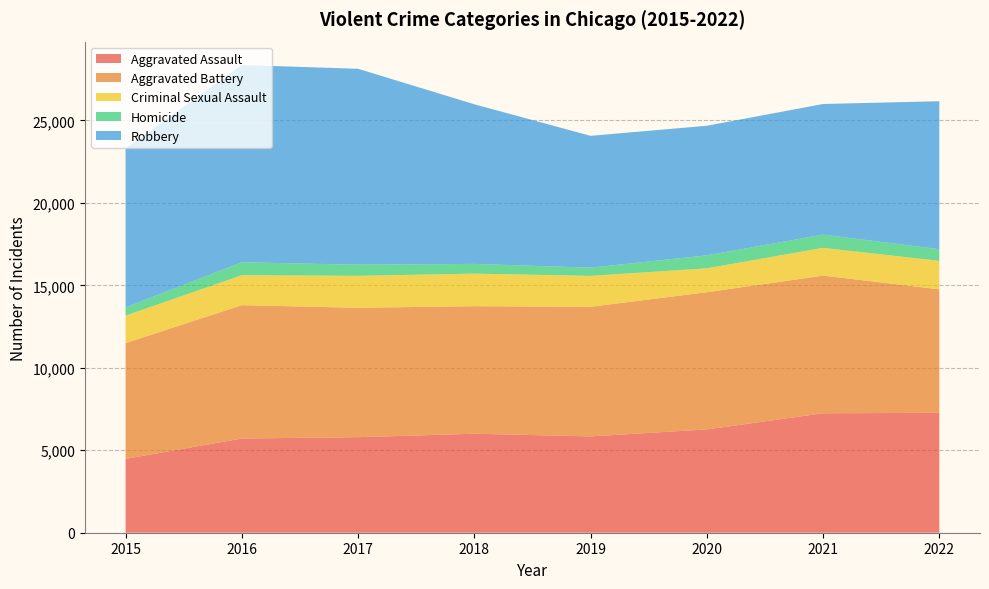

Reading left to right, transcribe all the data shown in this chart.

Aggravated Assault: 4480	5712	5793	6001	5840	6263	7243	7269
Aggravated Battery: 7018	8085	7845	7735	7857	8319	8347	7490
Criminal Sexual Assault: 1668	1816	1940	1974	1876	1450	1682	1724
Homicide: 496	786	672	589	498	787	803	709
Robbery: 9638	11960	11880	9679	7994	7856	7920	8972